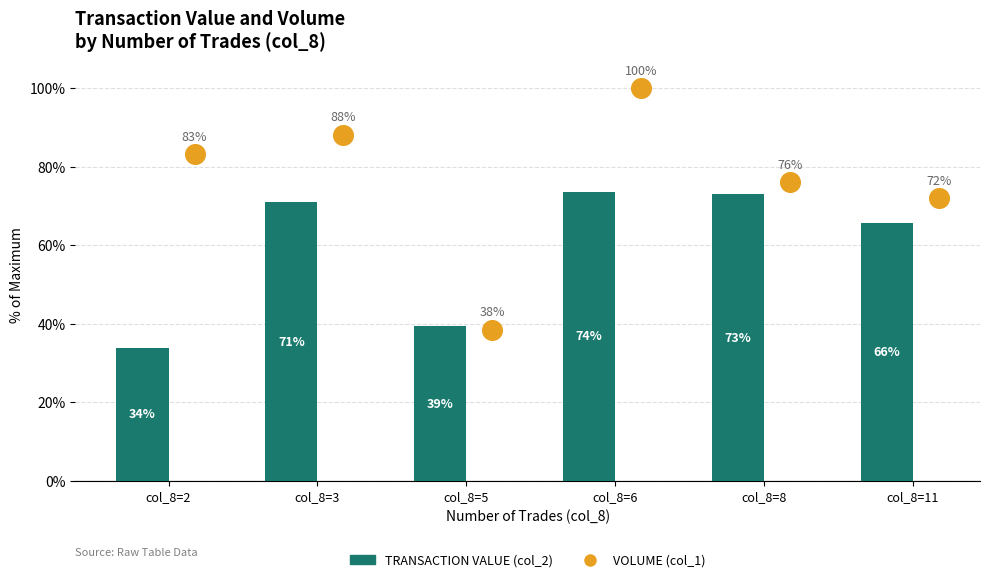

Which series has the largest total across all categories?

VOLUME (col_1)